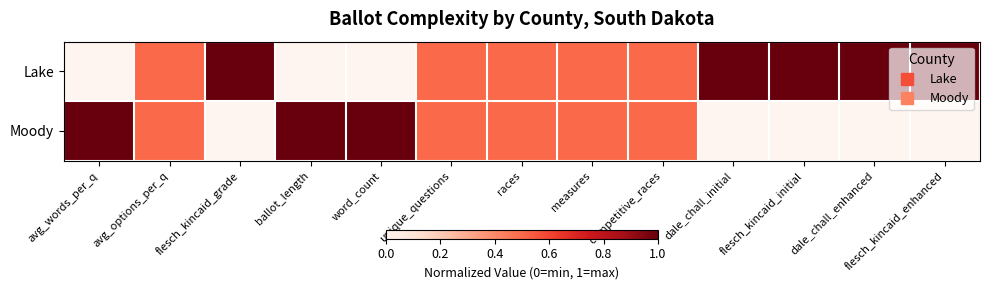

List the series in order of their peak value, lowest first.

Lake, Moody